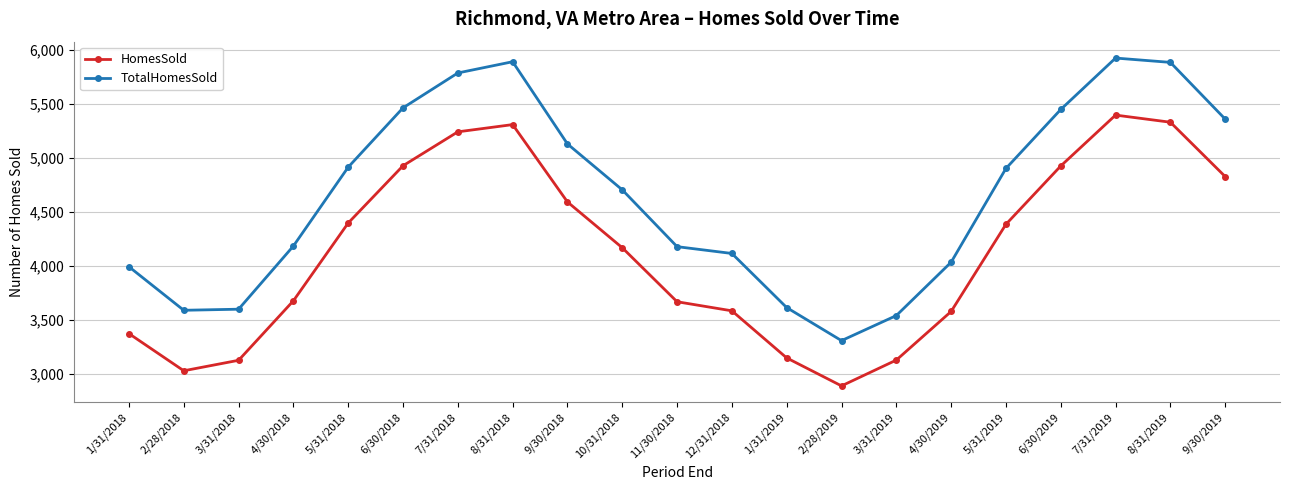

Where does the TotalHomesSold series first go above 4702?

5/31/2018